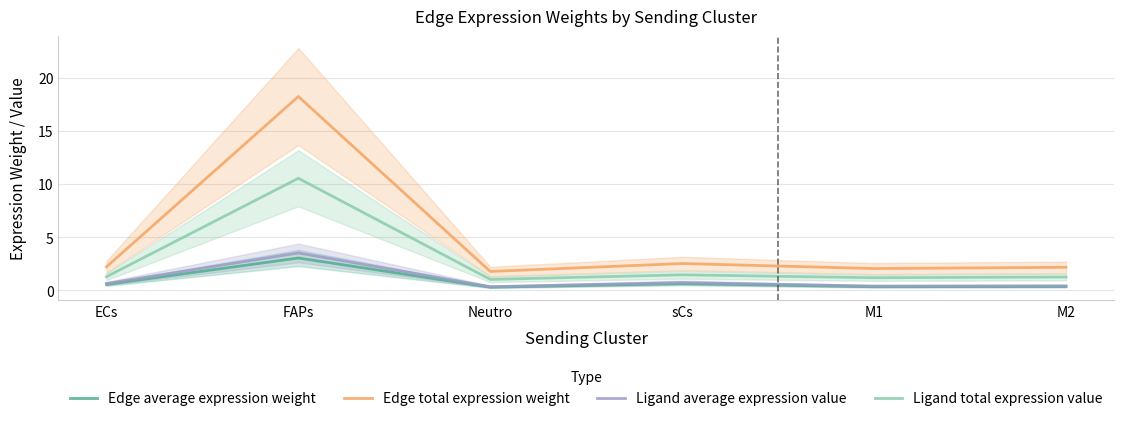

How many lines are shown in the chart?

4